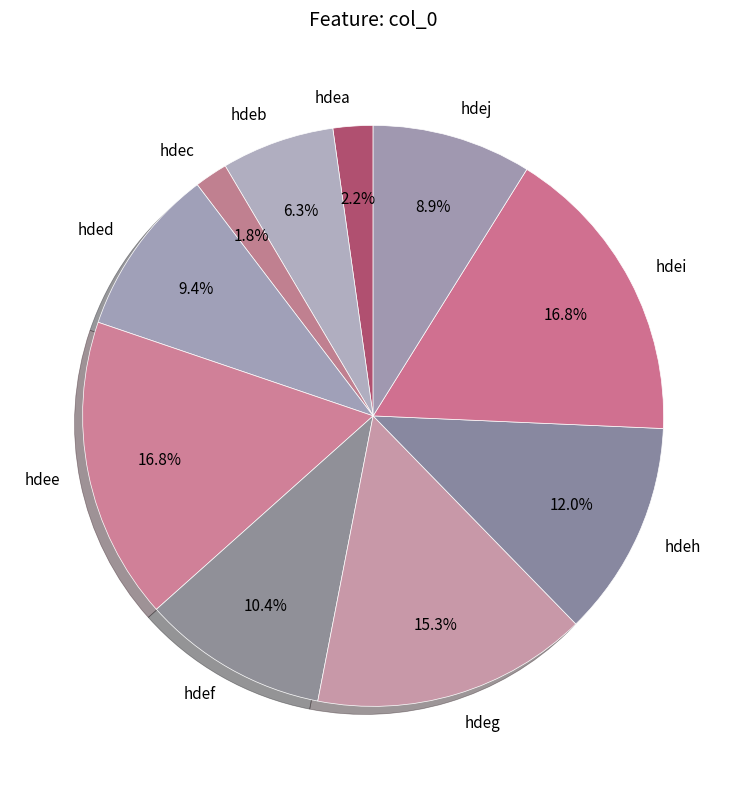

What is the total percentage of hdeh and hdea?

14.2%